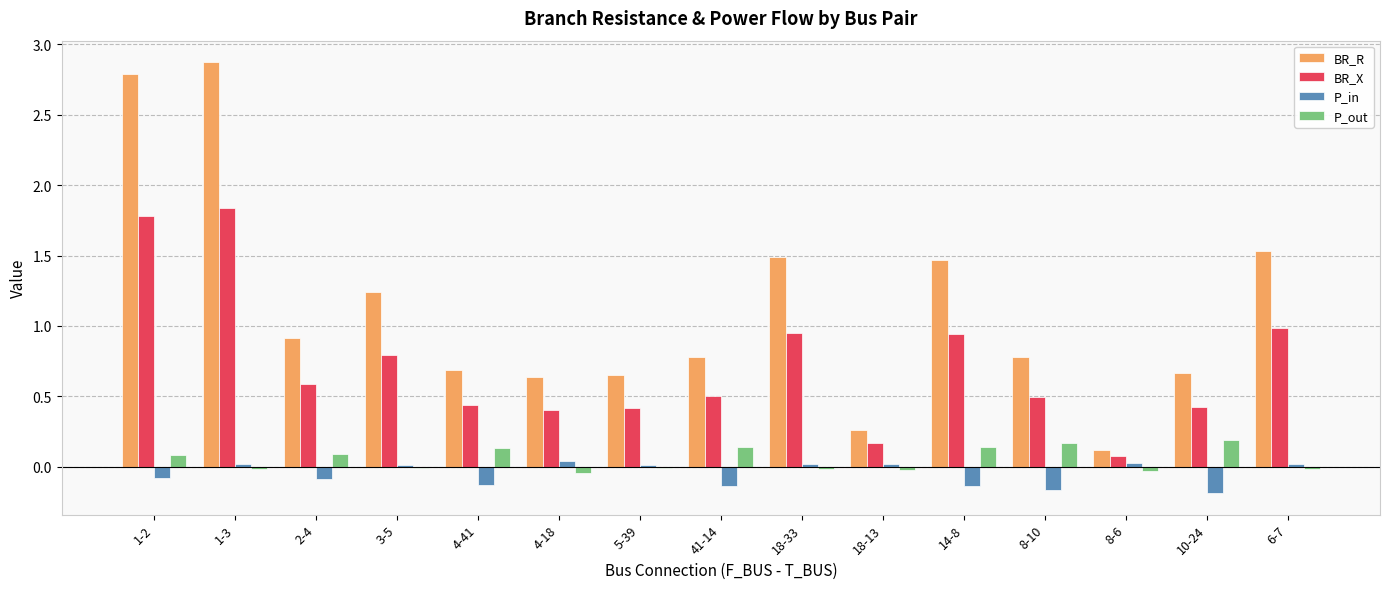

Rank the series at 41-14 from lowest to highest value.

P_in, P_out, BR_X, BR_R